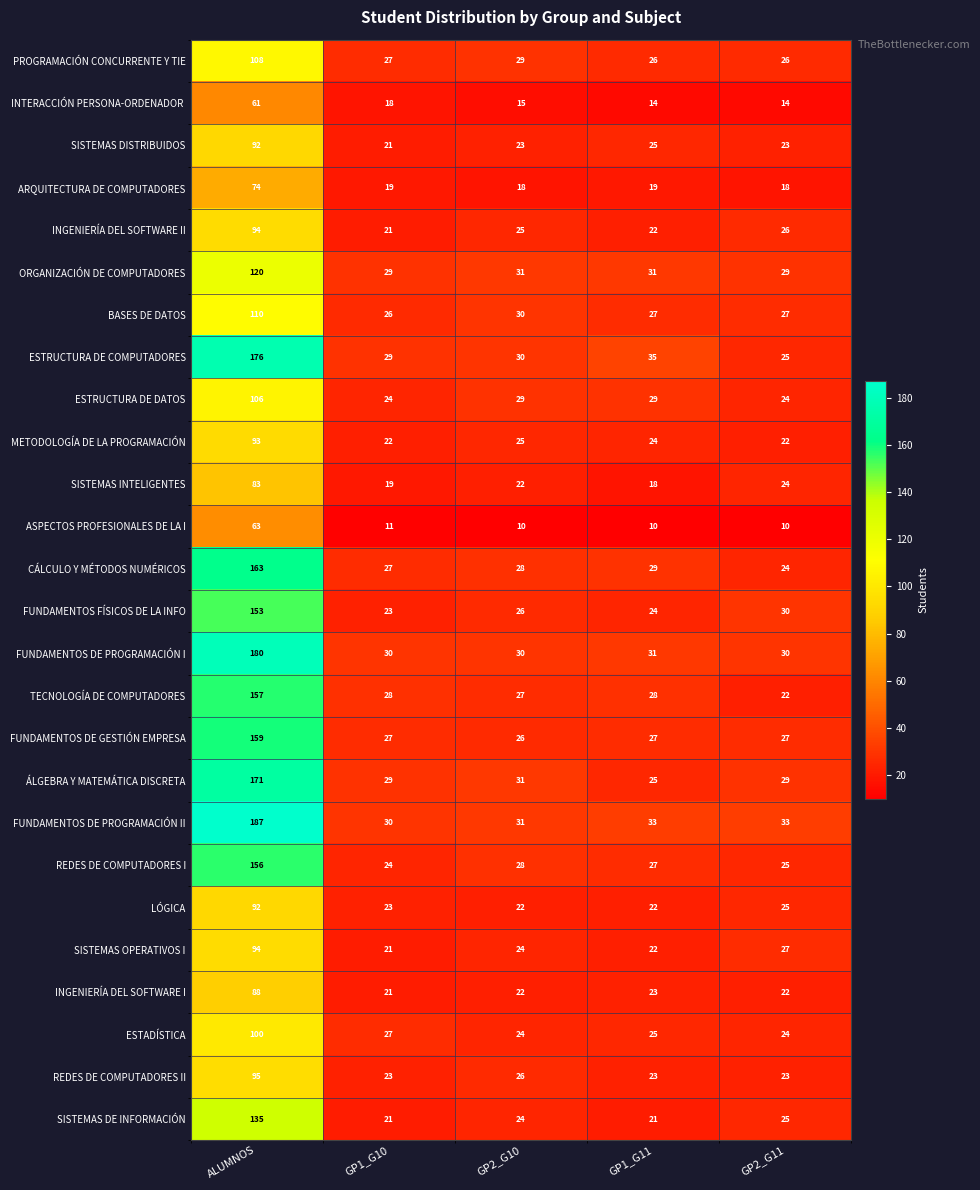

At which category is the sum across all series the highest?

ALUMNOS